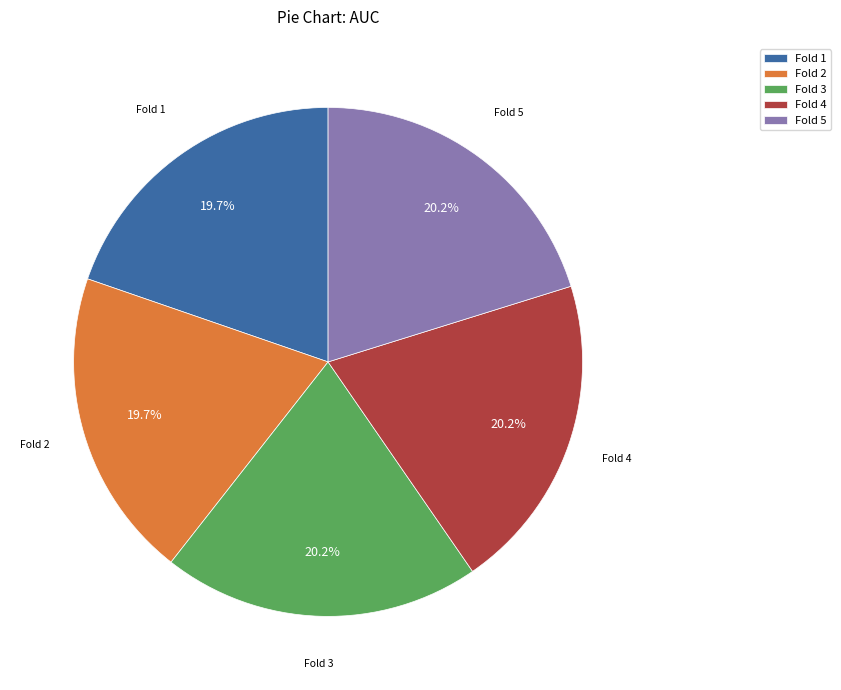

How much of the chart is everything except Fold 4?

79.8%